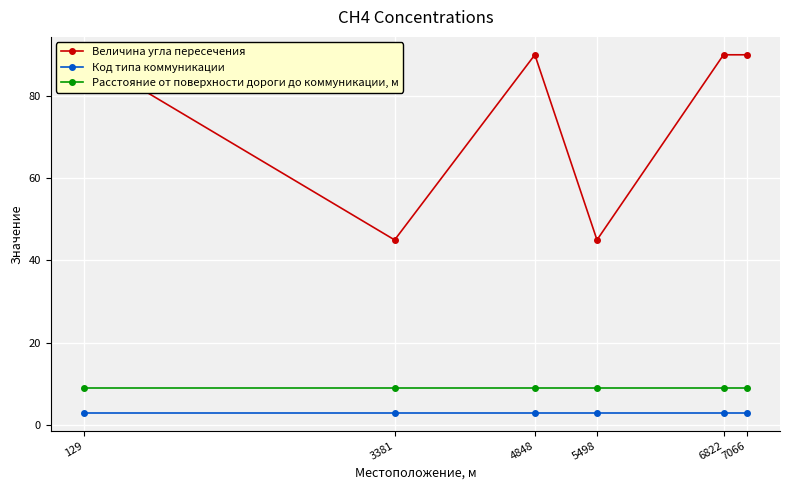

The value of Код типа коммуникации at 6822 is 3. True or false?

True